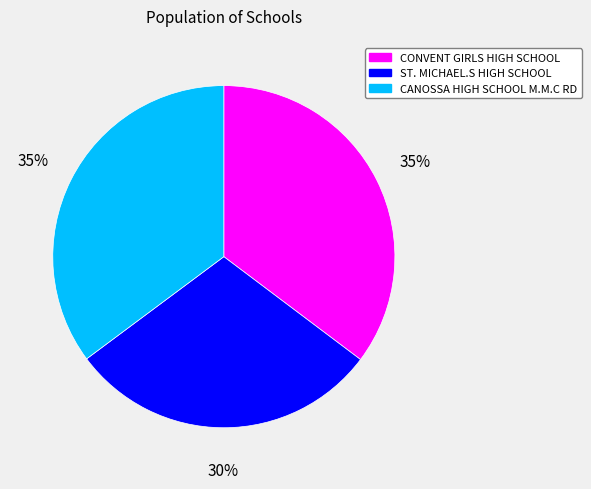

To the nearest percent, what is the average slice percentage?

33%